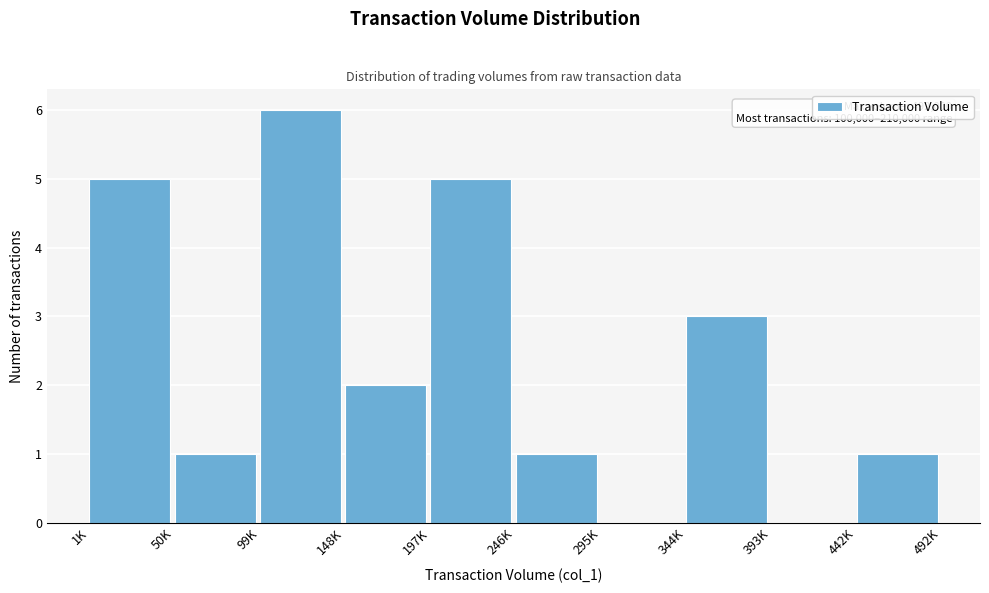

Reading left to right, list all the values displayed in this chart.

1K=5	50K=1	99K=6	148K=2	197K=5	246K=1	295K=0	344K=3	393K=0	442K=1